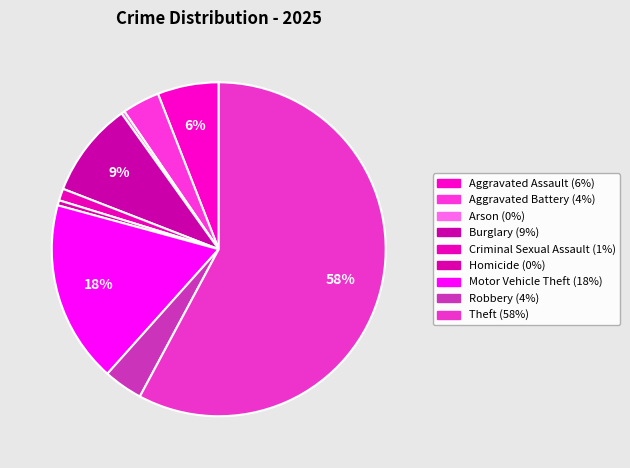

What is the majority slice?

Theft